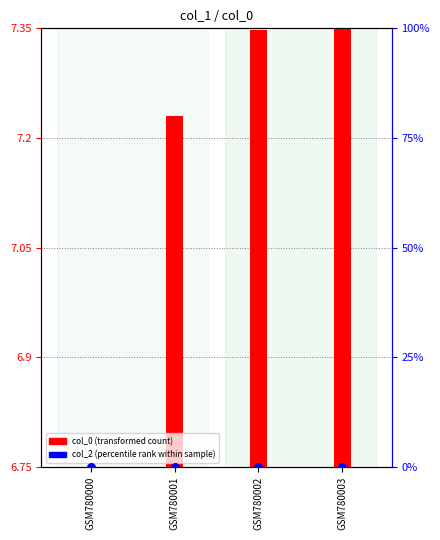

Which series has the largest Y range (max minus min)?

col_0 (transformed count)